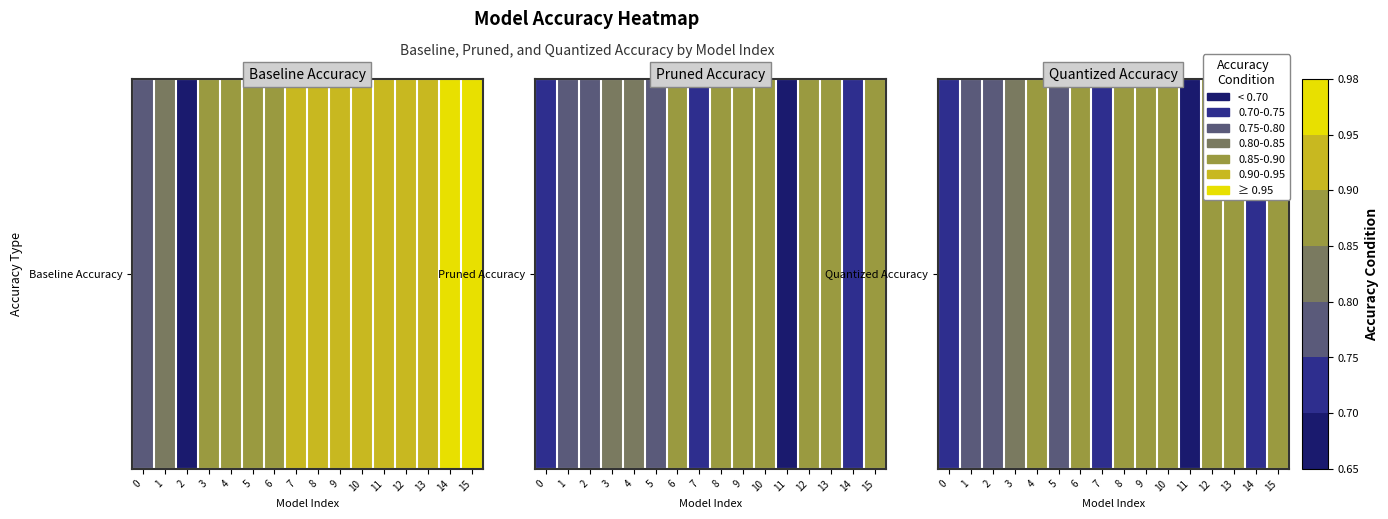

True or false: the data shows 0.5 at 2.

False